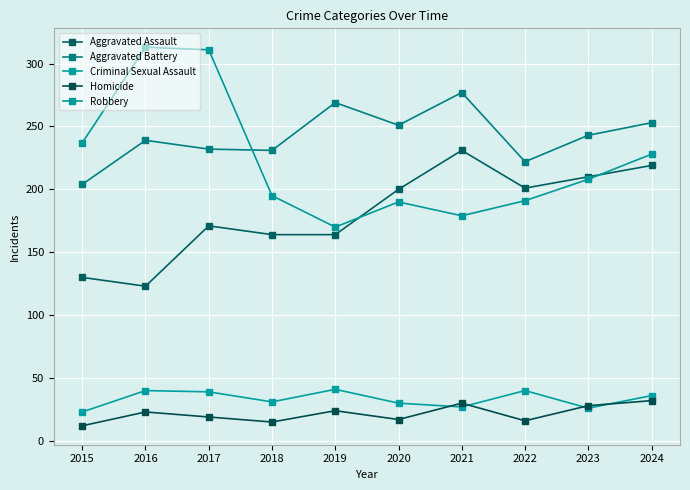

Which category has the lowest value in the Robbery series?

2019